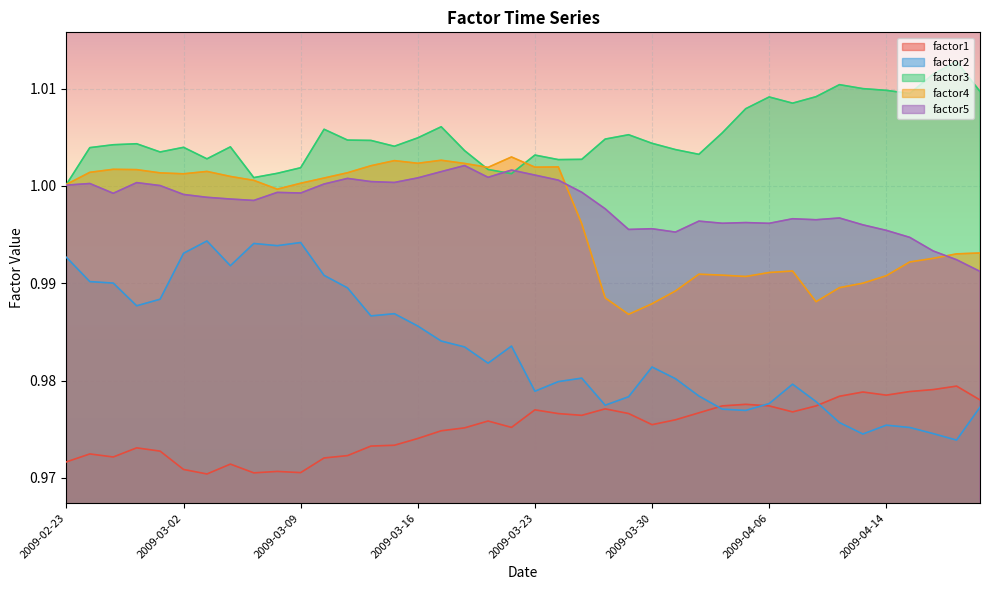

Where is the first local maximum for factor5?

2009-02-24